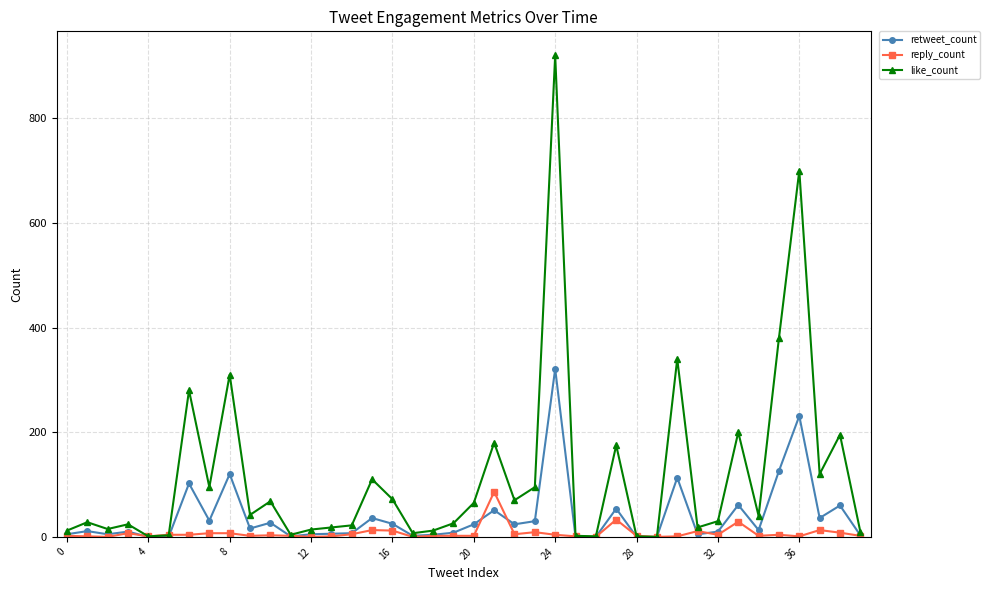

Which series has the largest total across all categories?

like_count